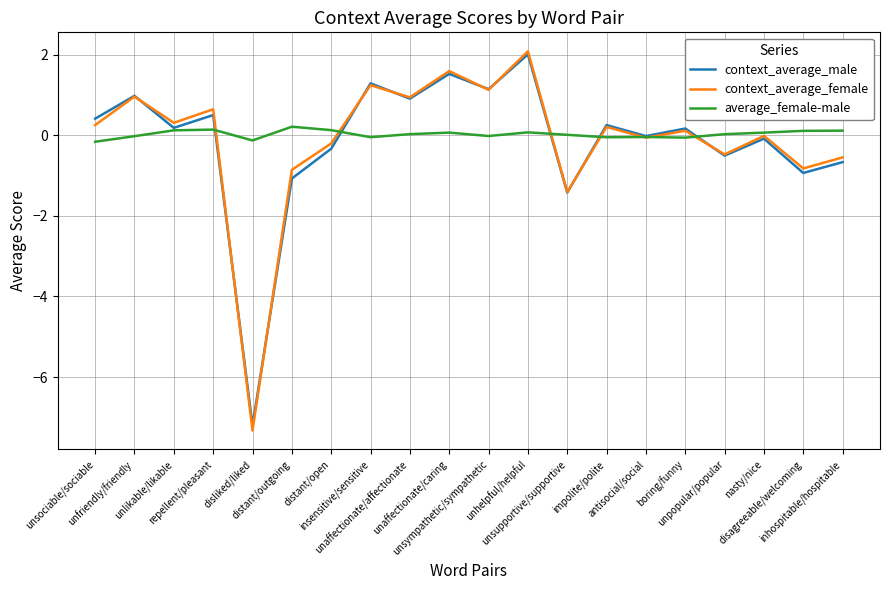

How many times do average_female-male and context_average_female cross each other?

7